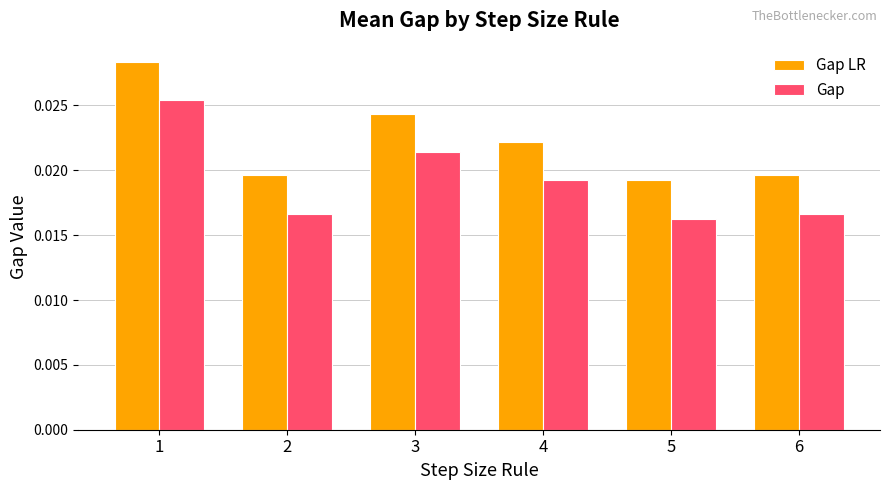

List the series in order of their overall mean, highest first.

Gap LR, Gap